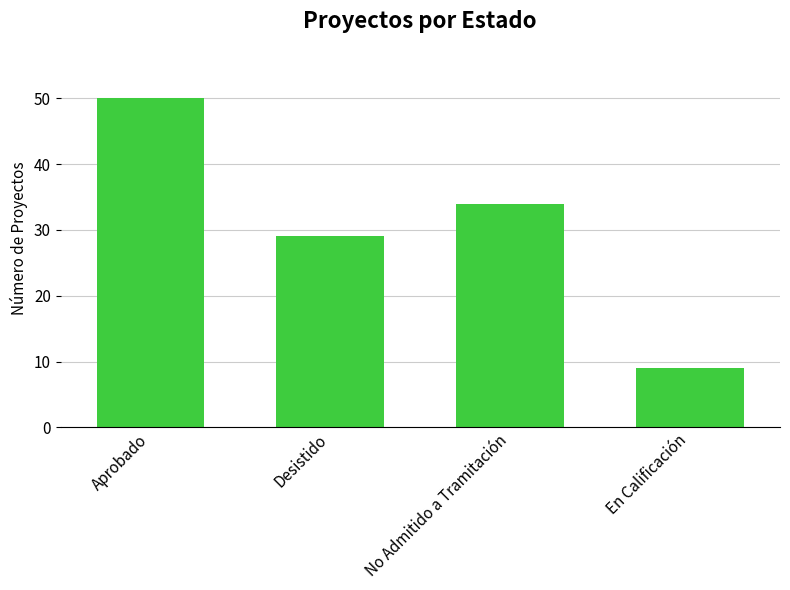

The chart shows a value of 50 at Desistido. True or false?

False